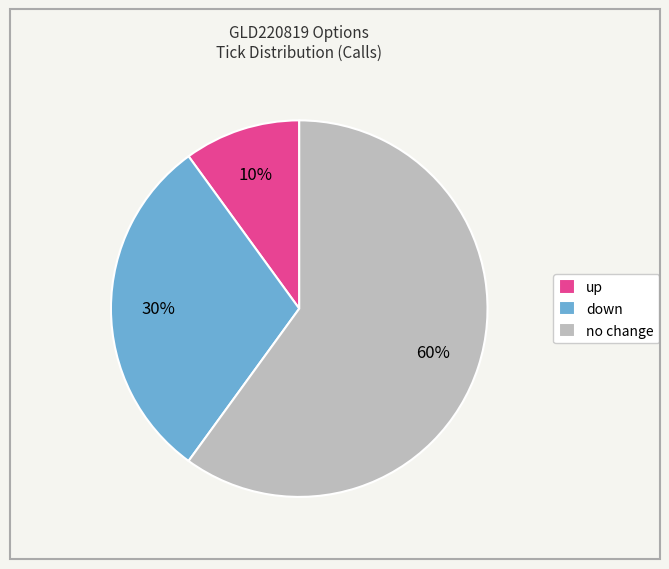

Rank the categories by value from lowest to highest.

up, down, no change